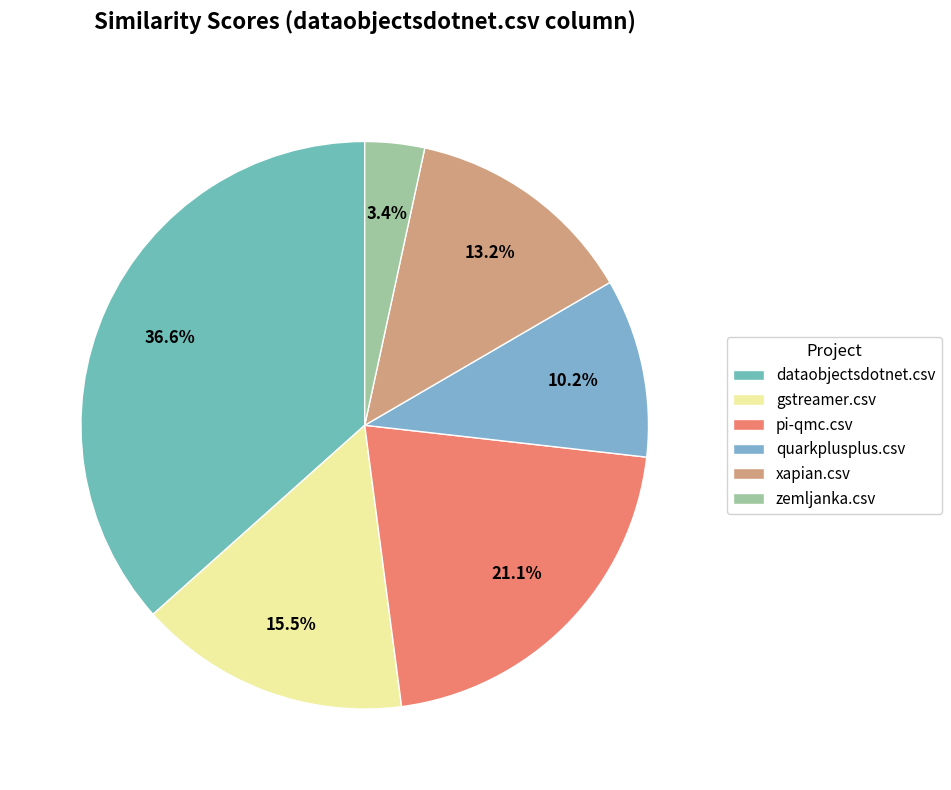

What portion of the pie excludes pi-qmc.csv?

78.9%